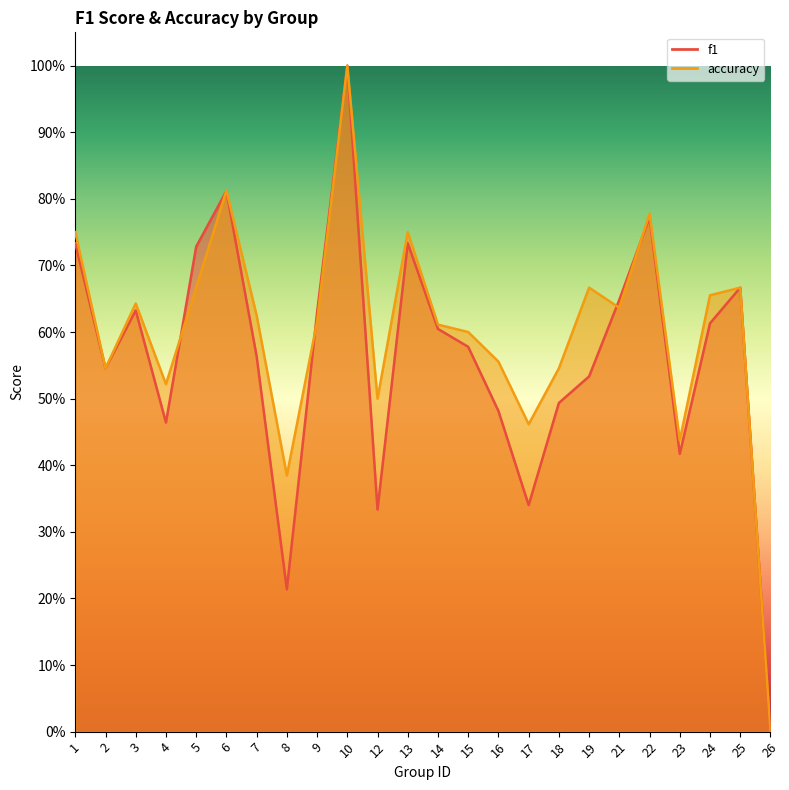

How many lines are shown in the chart?

2